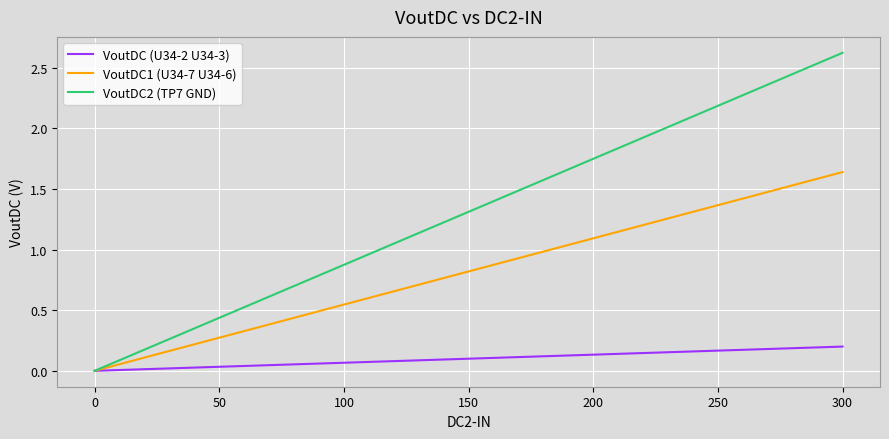

List the series in order of their peak value, lowest first.

VoutDC (U34-2 U34-3), VoutDC1 (U34-7 U34-6), VoutDC2 (TP7 GND)